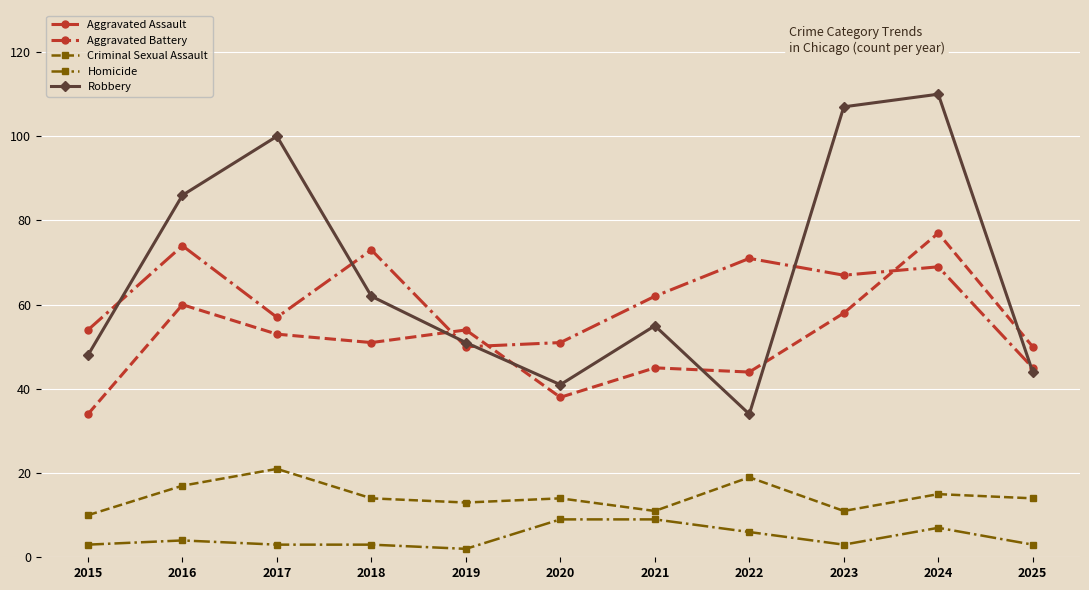

What is the greatest value displayed?

110